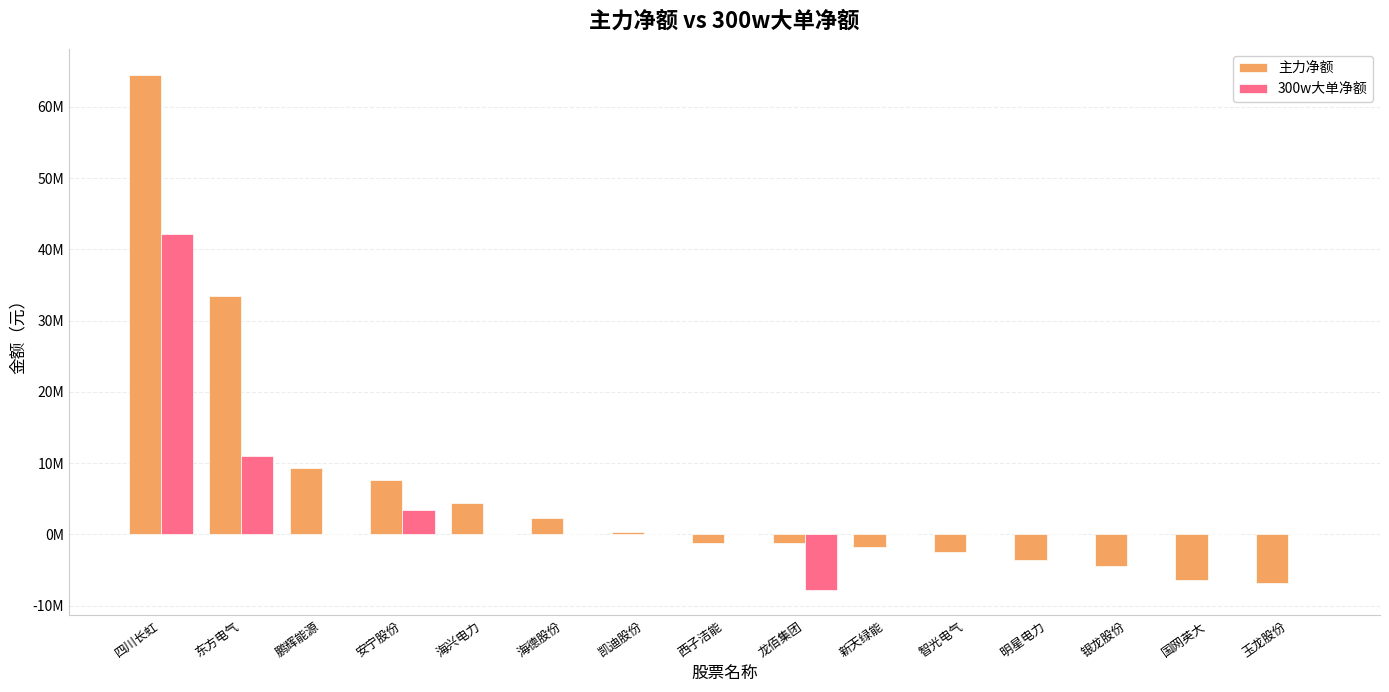

At which category does the chart reach its minimum across all series?

龙佰集团